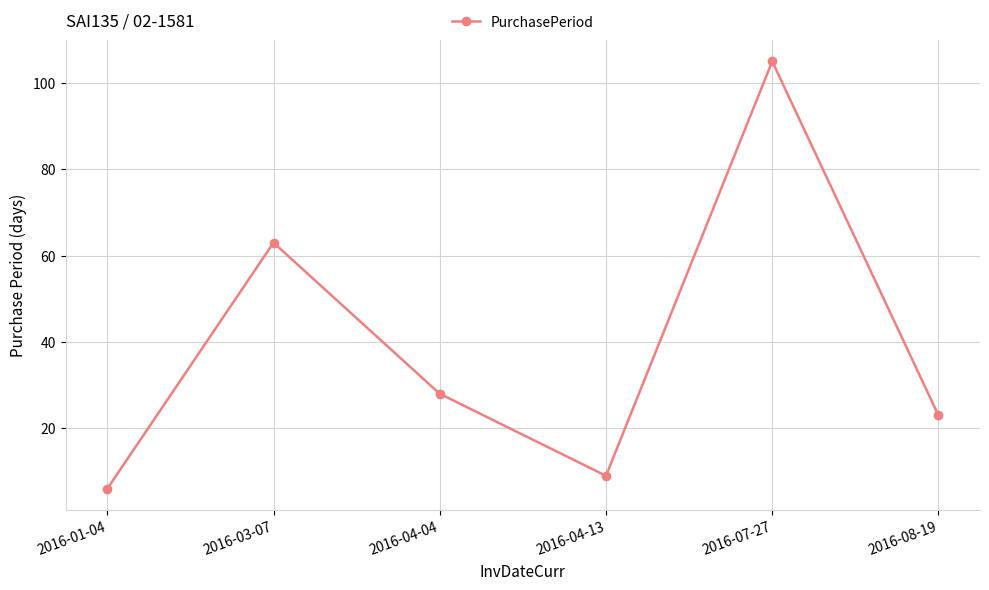

Does the chart have visible grid lines?

Yes